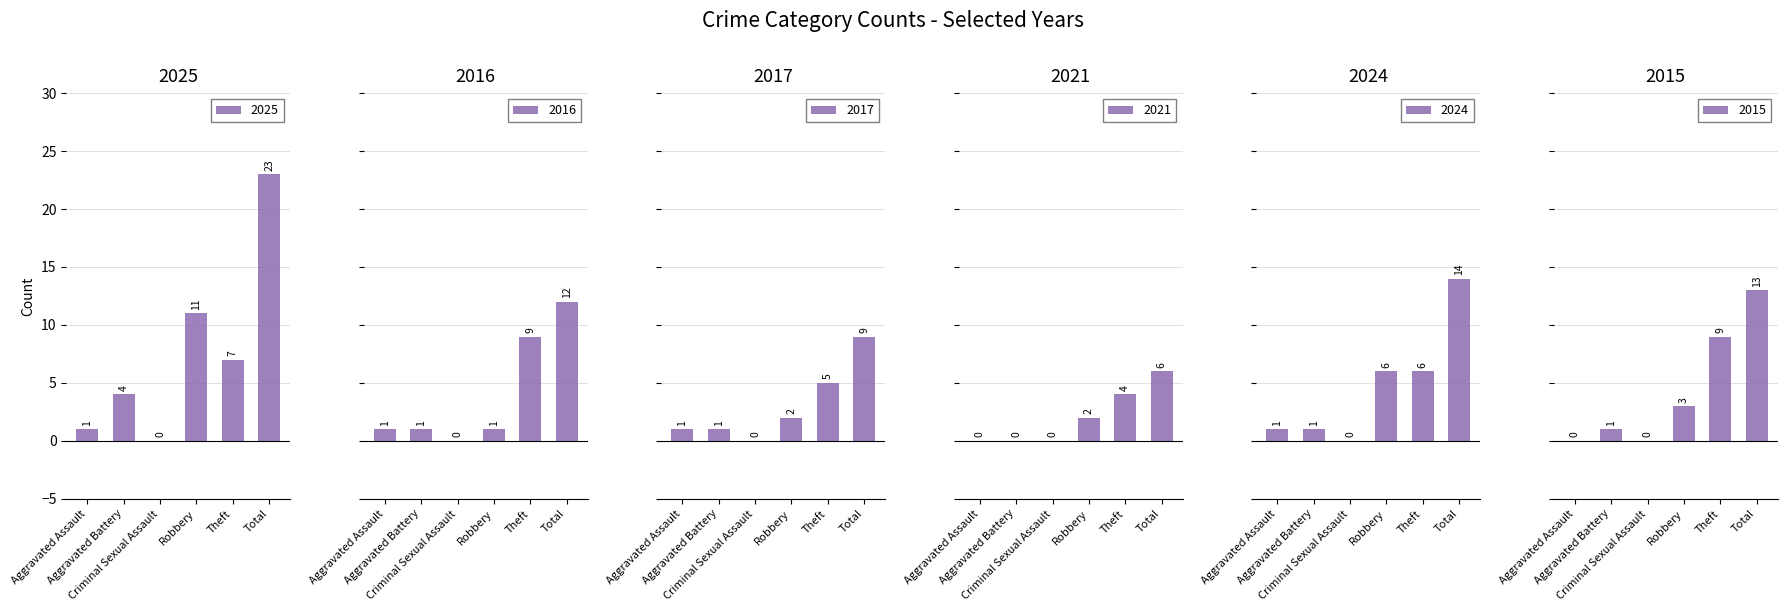

Between Aggravated Battery and Aggravated Assault, which is larger?

Aggravated Battery